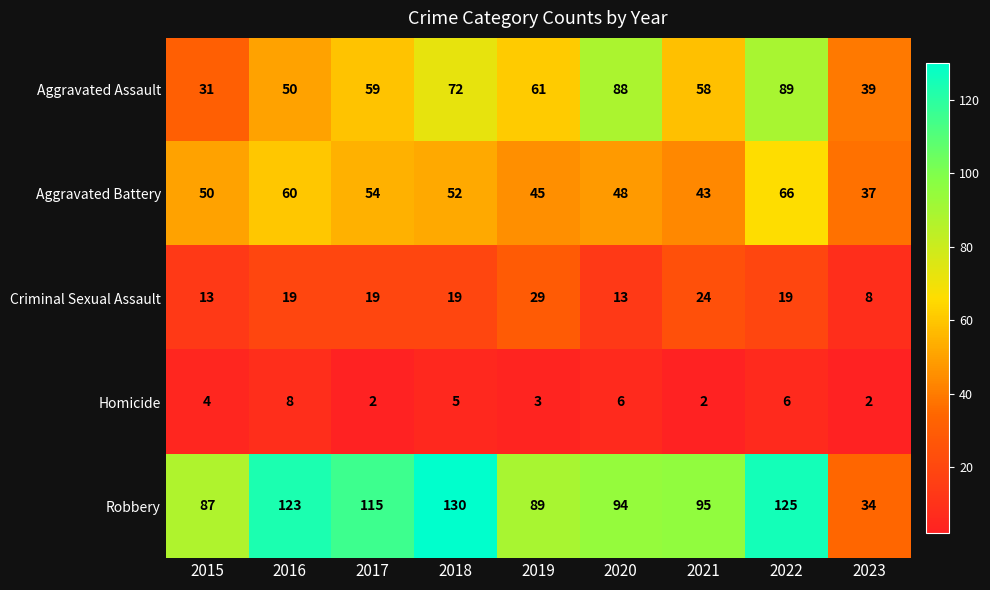

At which label does Robbery first exceed 95?

2016